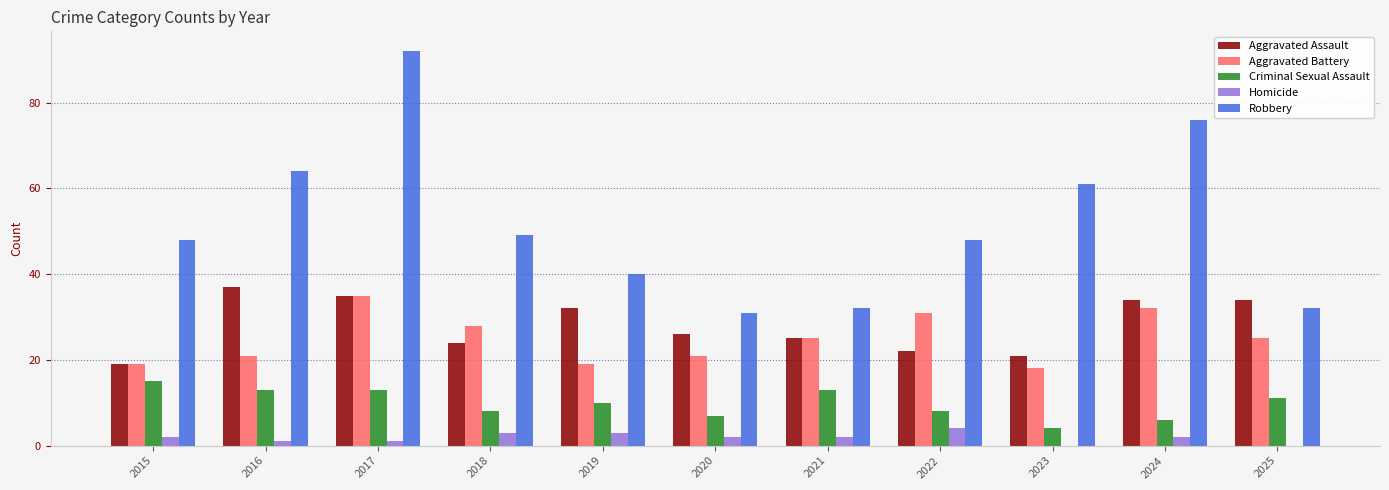

What is the highest value of the Criminal Sexual Assault series?

15